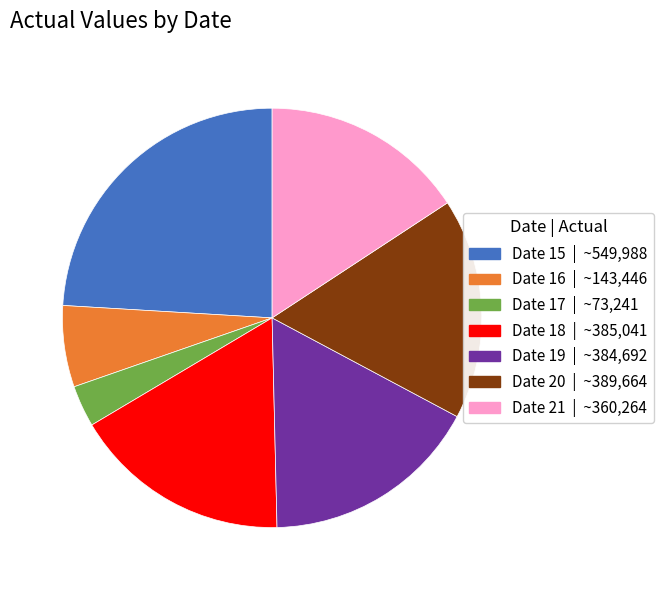

Is there a majority slice in this chart?

No